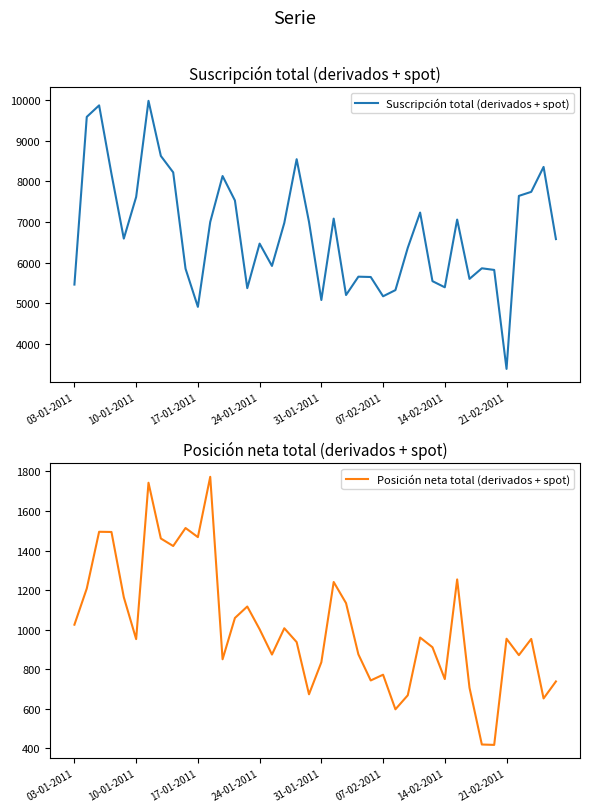

What is the difference between the Posición neta total (derivados + spot) values at 8 and 10?

45